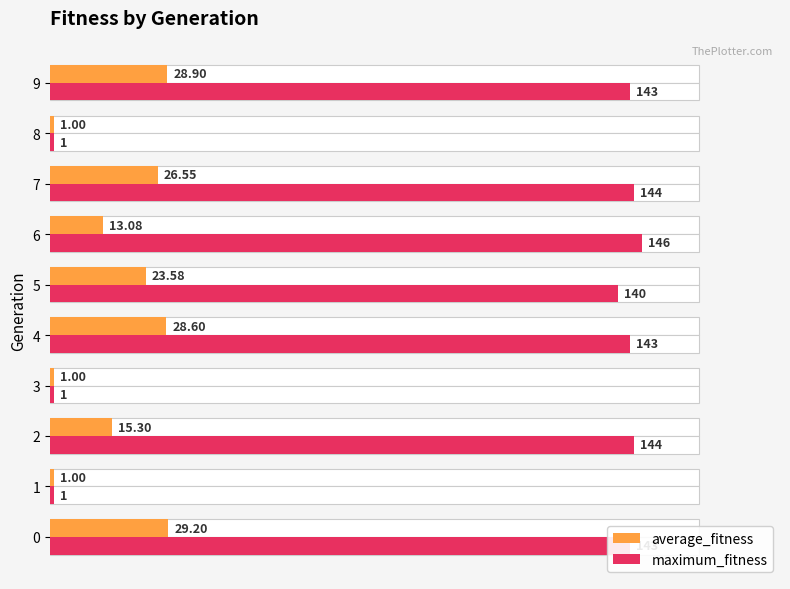

Which series has the widest spread of values?

maximum_fitness